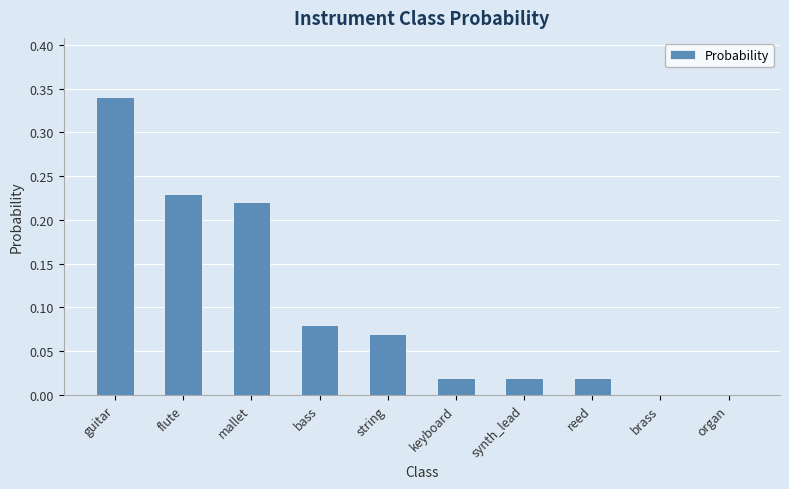

True or false: the data shows 0.0 at string.

False